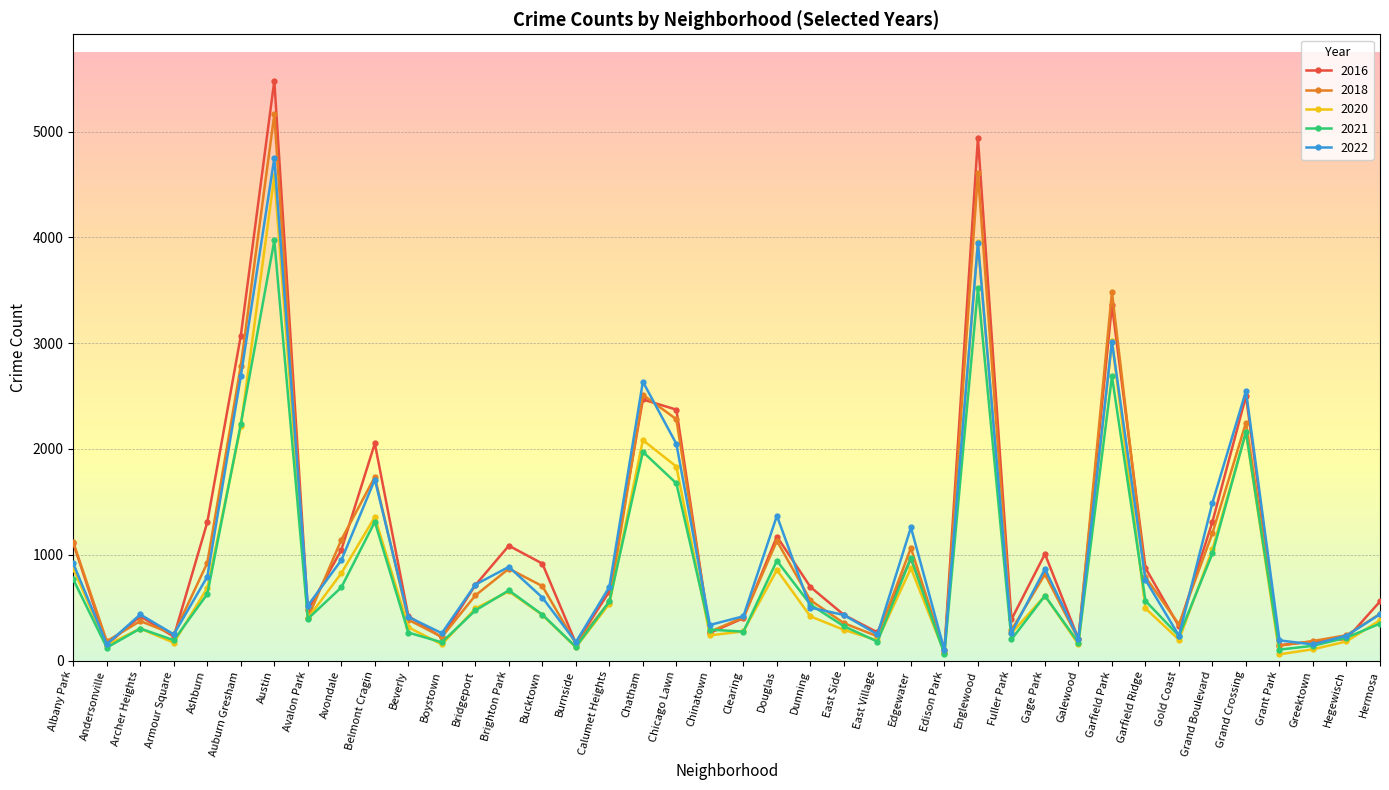

True or false: 2016 has a value of 2372 at Chicago Lawn.

True